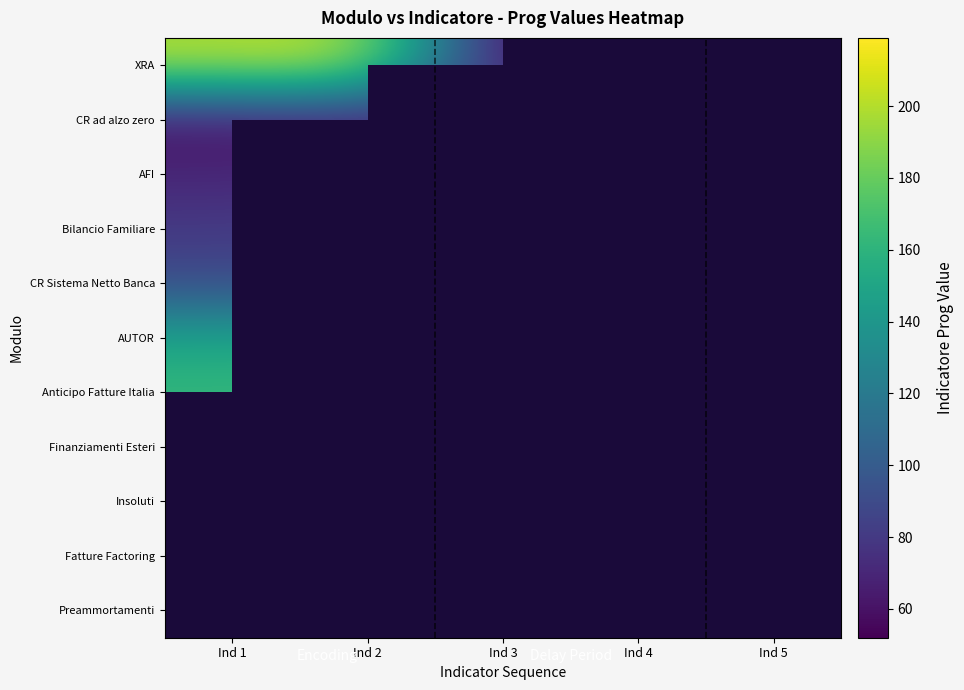

At how many categories does at least one series exceed 72?

5